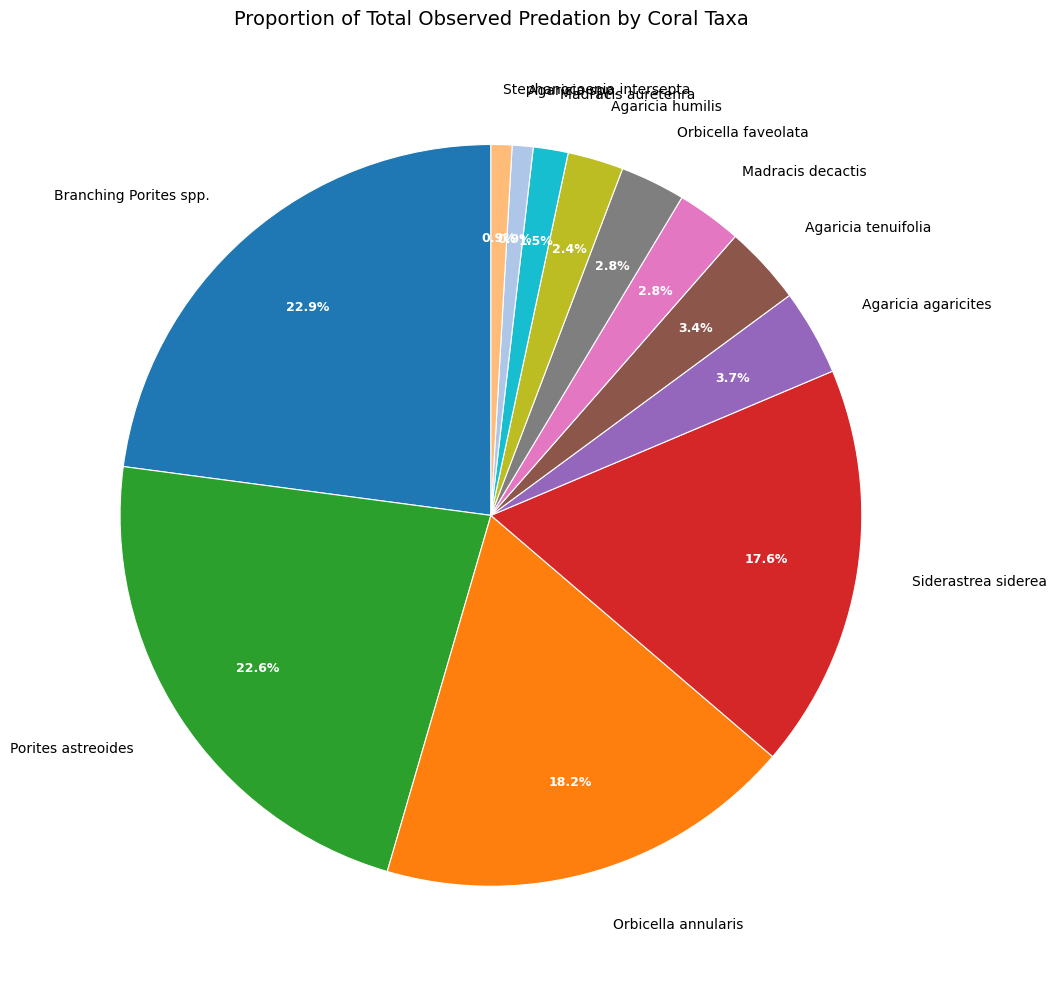

Which has a higher value, Agaricia agaricites or Orbicella faveolata?

Agaricia agaricites